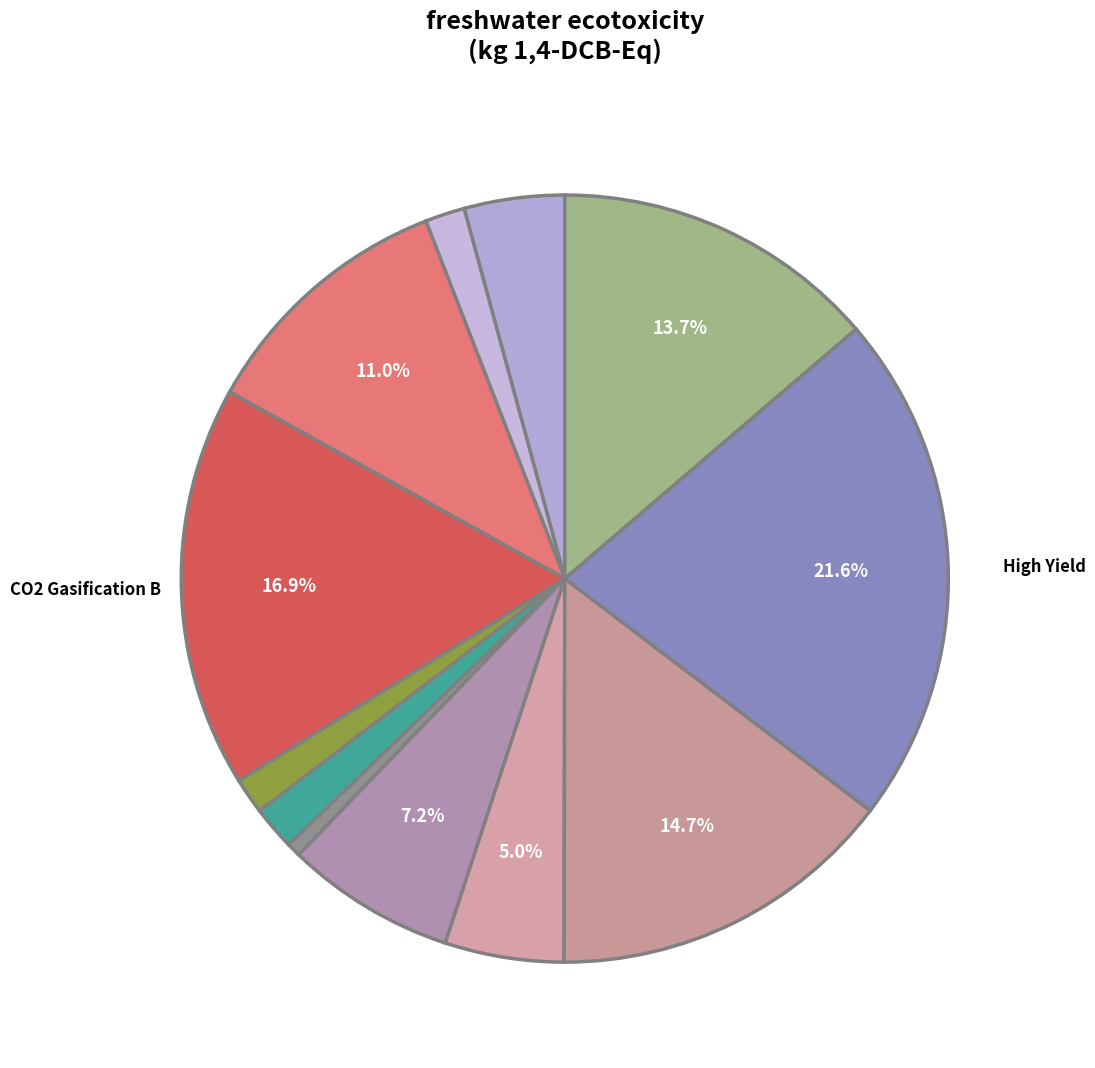

How many segments does this pie chart have?

12